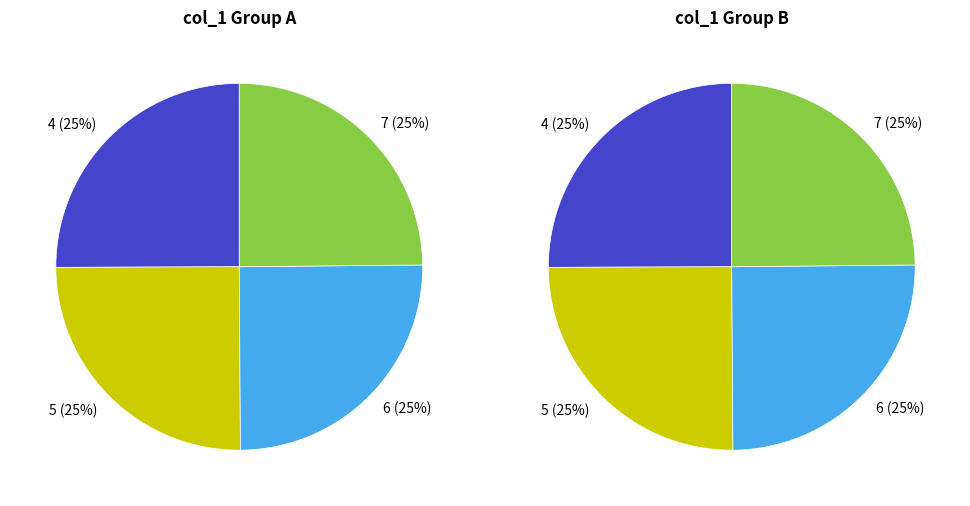

To the nearest percent, what is the average slice percentage?

25%